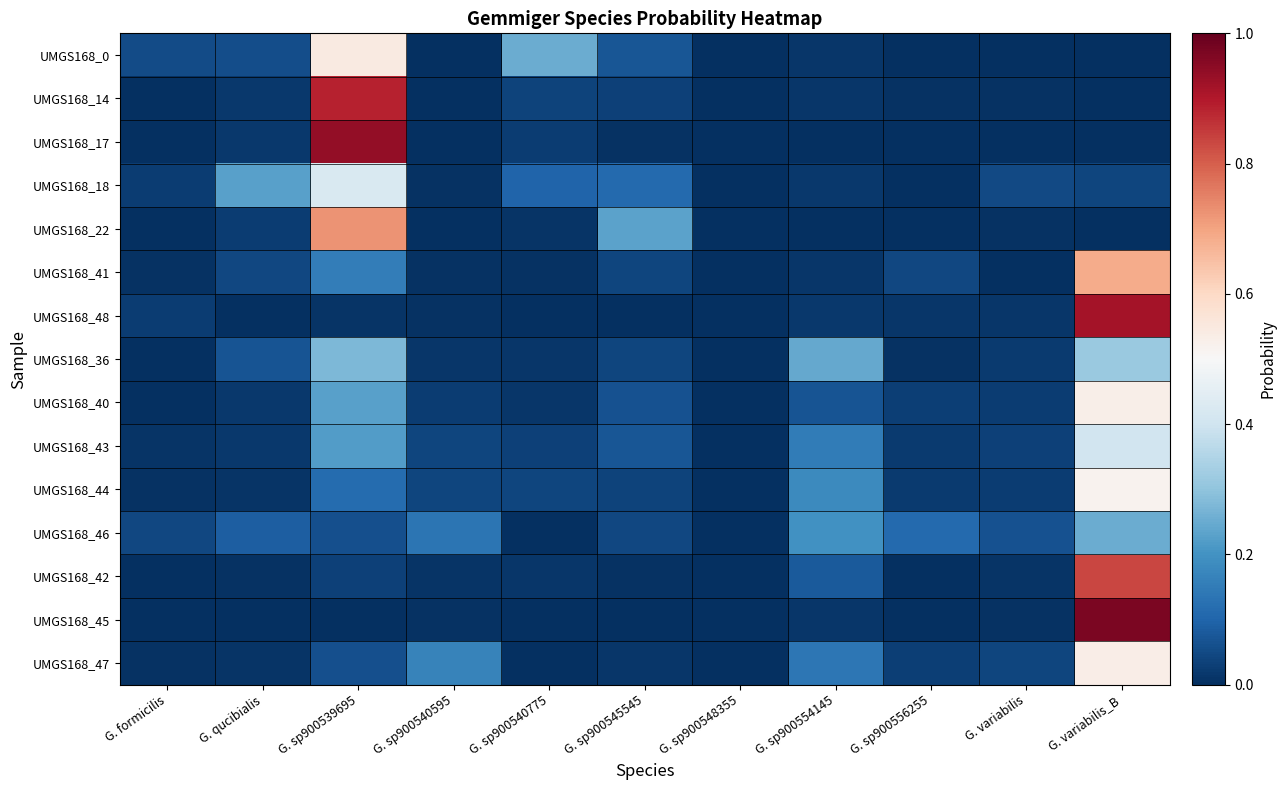

Which category has the highest value across all series?

G. variabilis_B